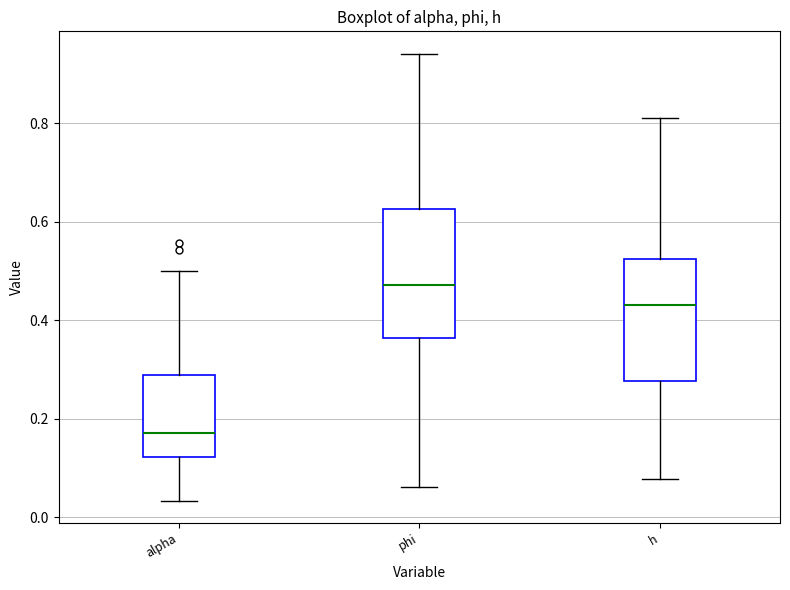

Where does the upper whisker of the box for phi end on the y-axis? The values are not printed on the chart, so give them approximately, as read against the axis.

0.94